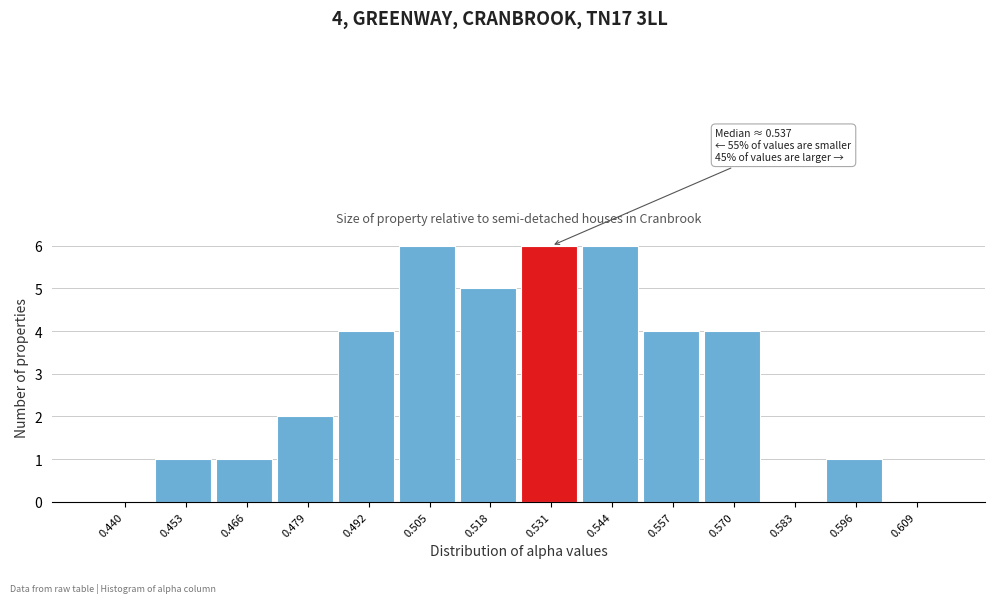

Reading left to right, extract all data points from this chart.

0.440=0	0.453=1	0.466=1	0.479=2	0.492=4	0.505=6	0.518=5	0.531=6	0.544=6	0.557=4	0.570=4	0.583=0	0.596=1	0.609=0